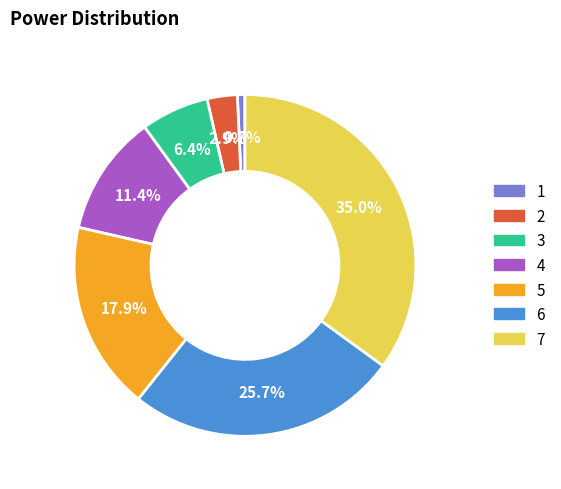

Which category has the smallest portion of the pie?

1